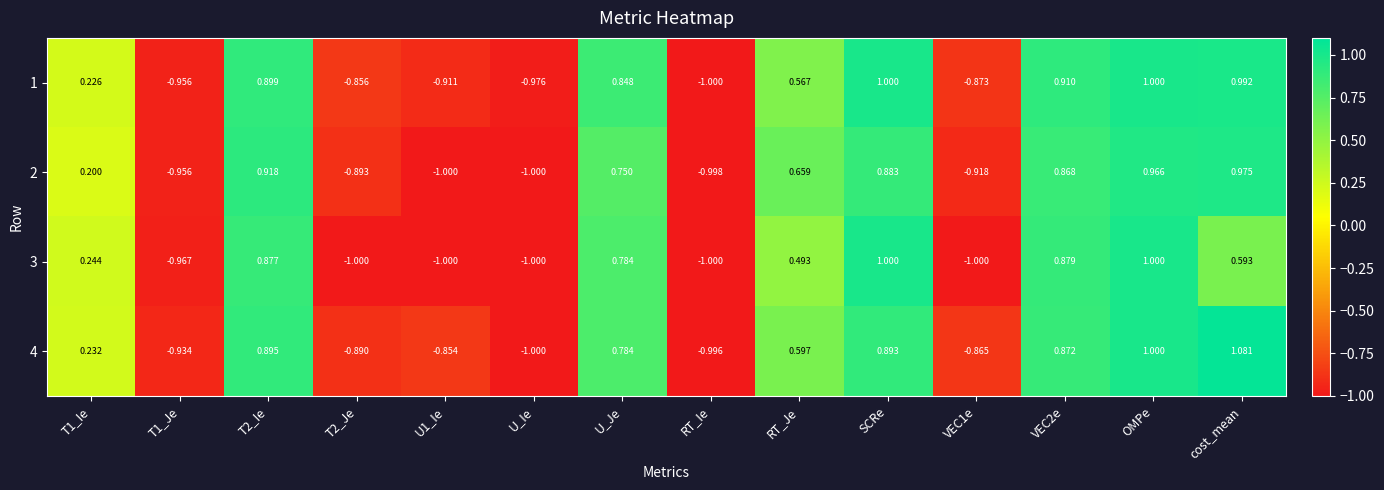

How many values in the 2 series are below 0?

6